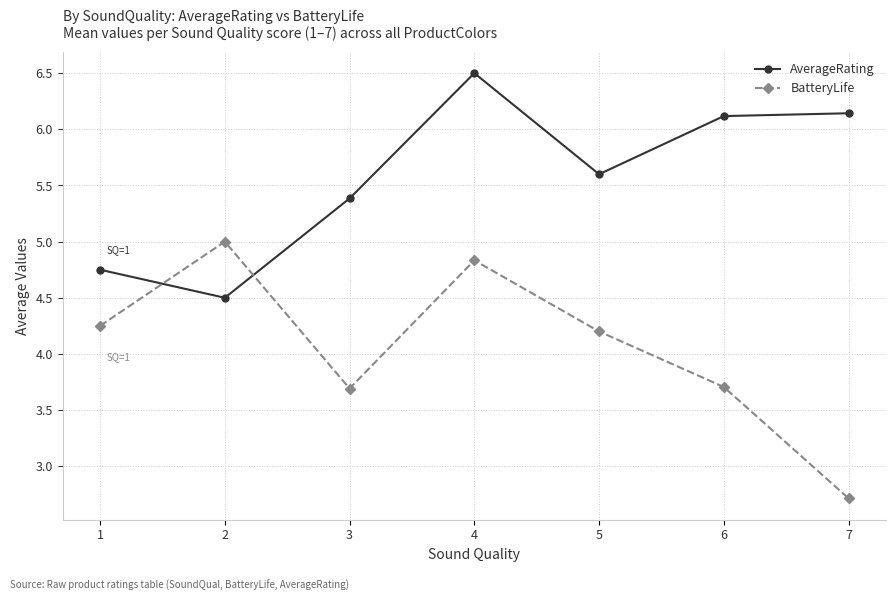

Between 4 and 5, which series saw the biggest shift?

AverageRating